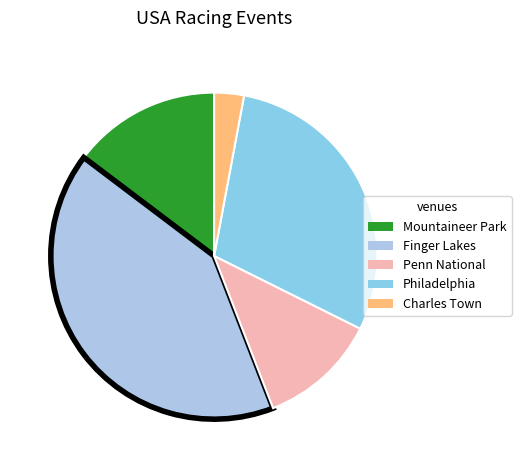

To the nearest percent, what is the difference between the largest and smallest slice percentages?

38%